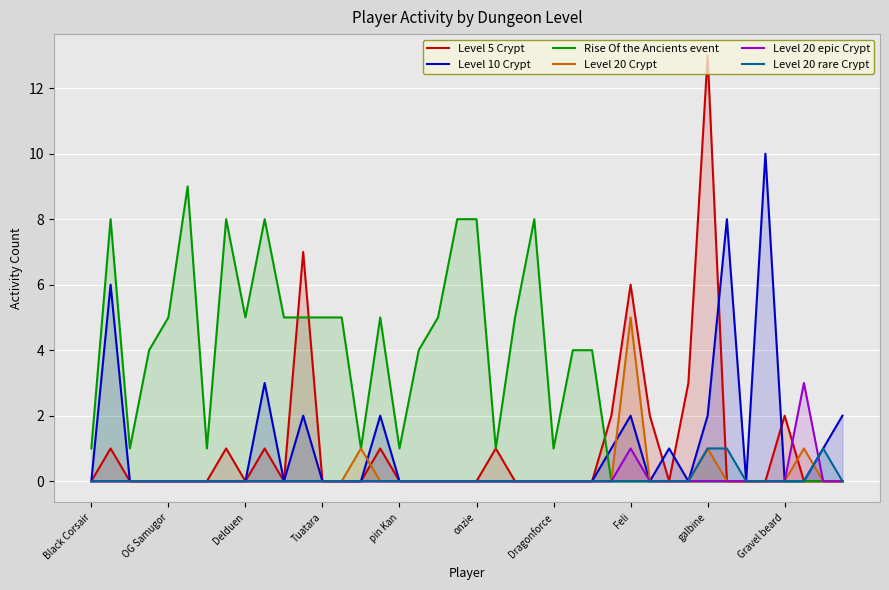

List the series in order of their peak value, lowest first.

Level 20 rare Crypt, Level 20 epic Crypt, Level 20 Crypt, Rise Of the Ancients event, Level 10 Crypt, Level 5 Crypt